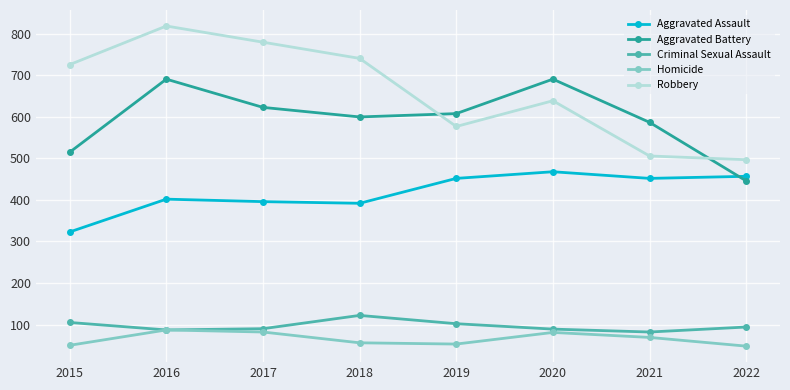

True or false: Criminal Sexual Assault and Aggravated Battery cross at least once.

False